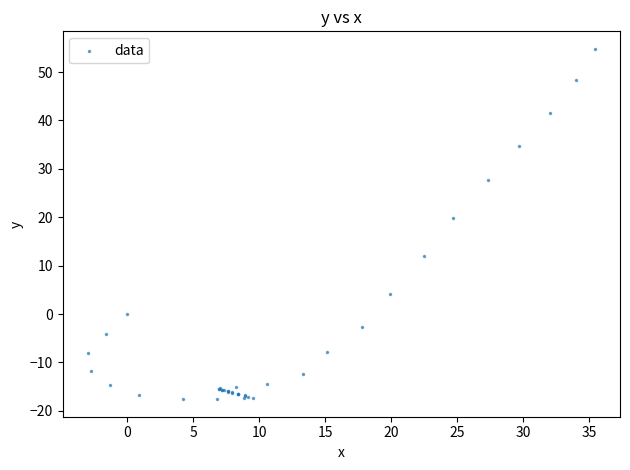

What Y value in the scatter plot is closest to 18?

19.9